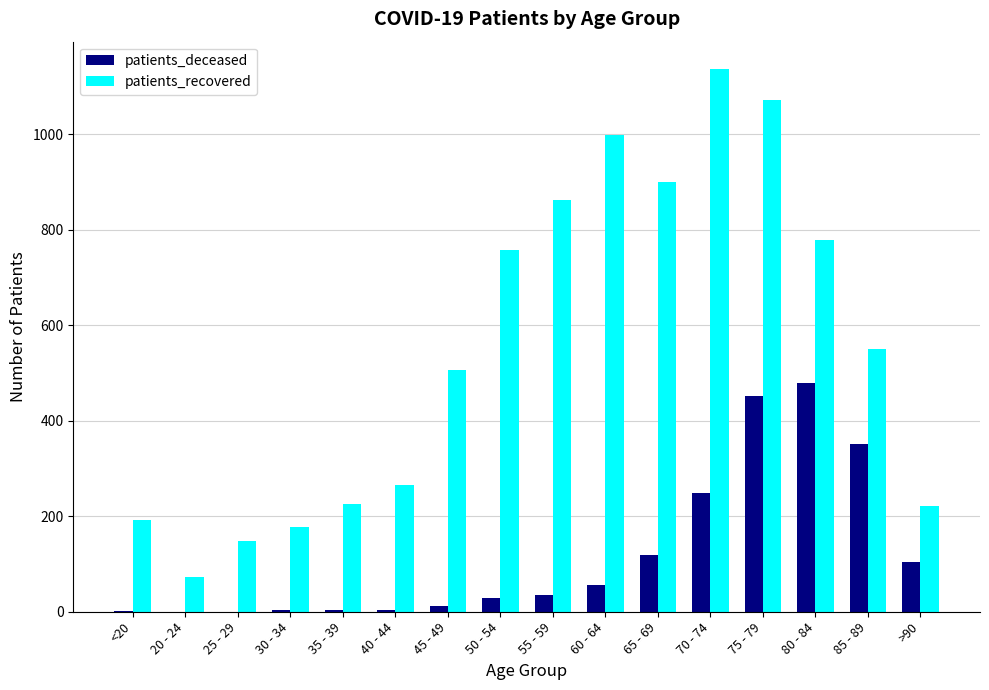

Which series changed the most between <20 and 20 - 24?

patients_recovered